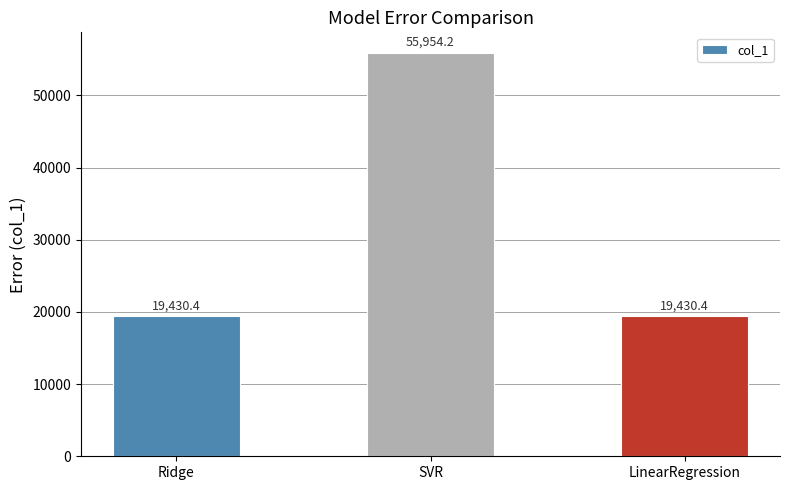

What is the sum of all values?

94815.0